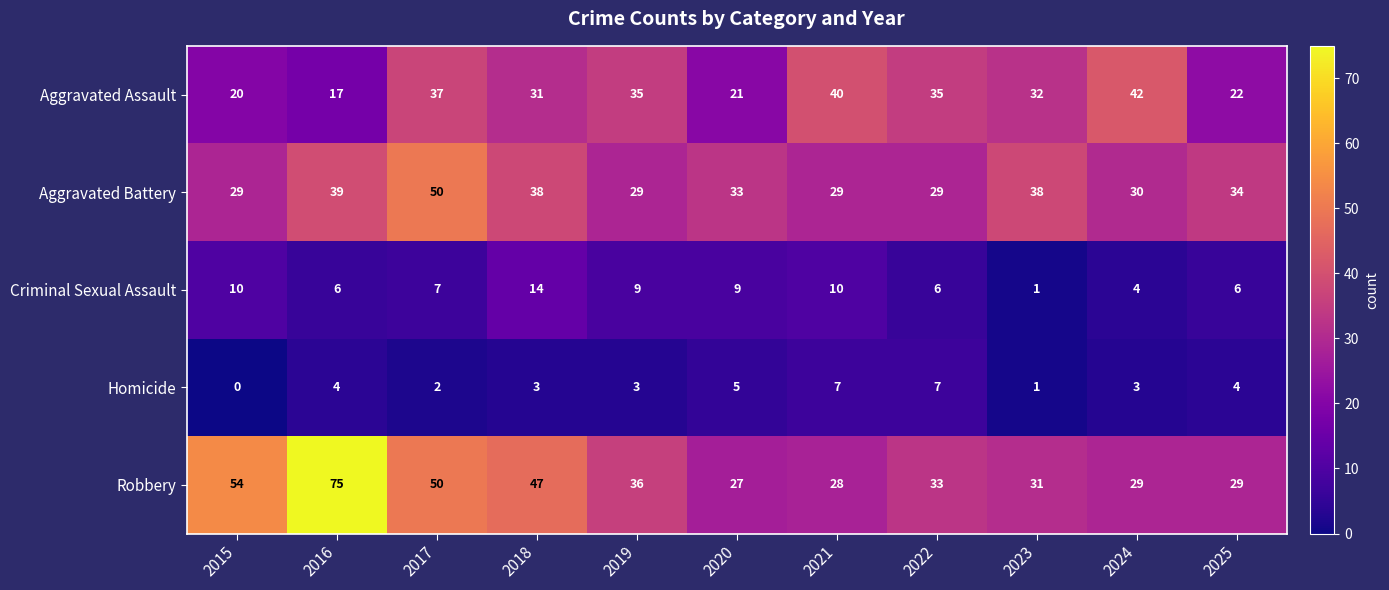

Which series has the widest spread of values?

Robbery